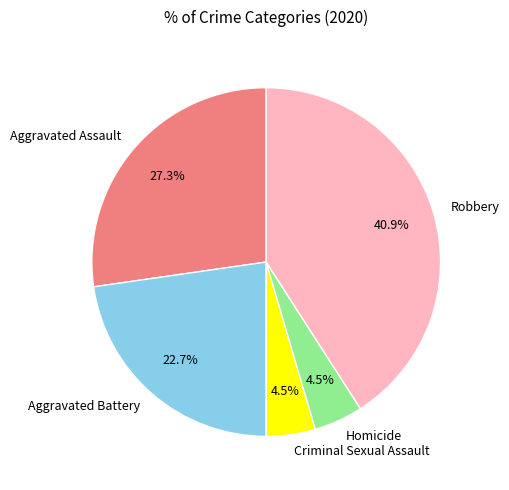

Count the number of slices in the pie.

5